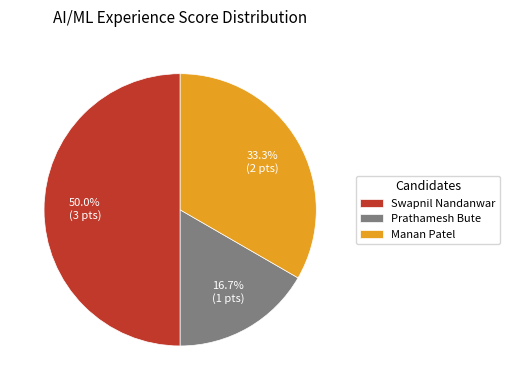

Which slice is the smallest?

Prathamesh Bute